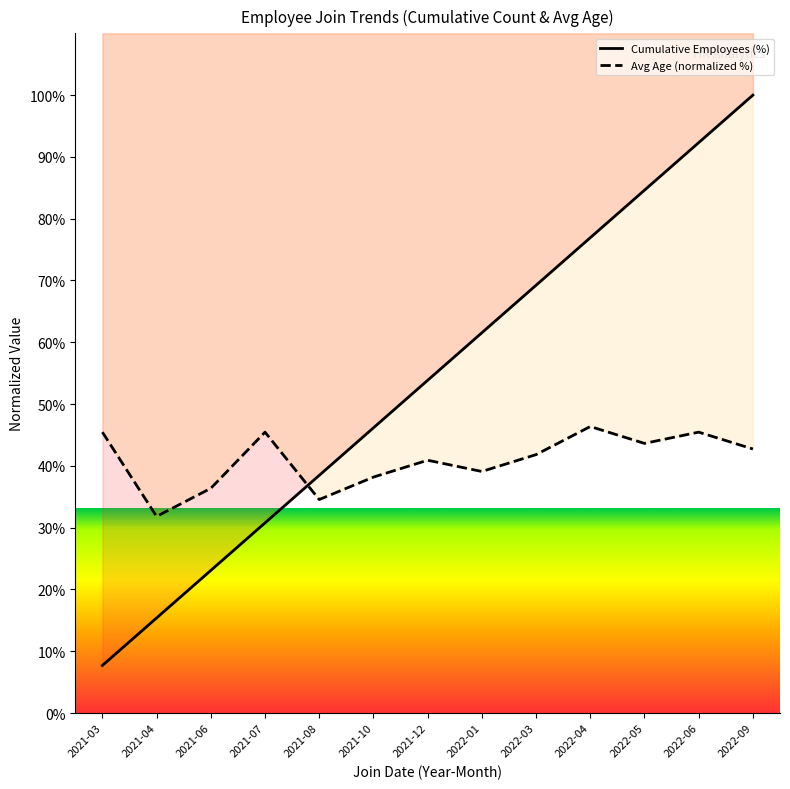

True or false: Cumulative Employees (%) and Avg Age (normalized %) intersect in this chart.

True